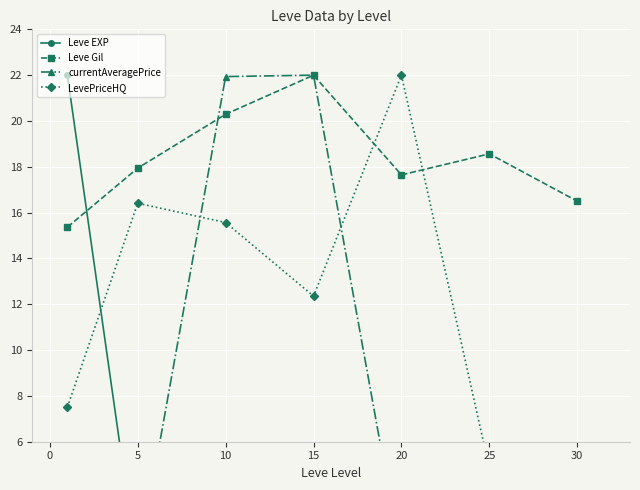

What is the greatest value displayed?

22.0